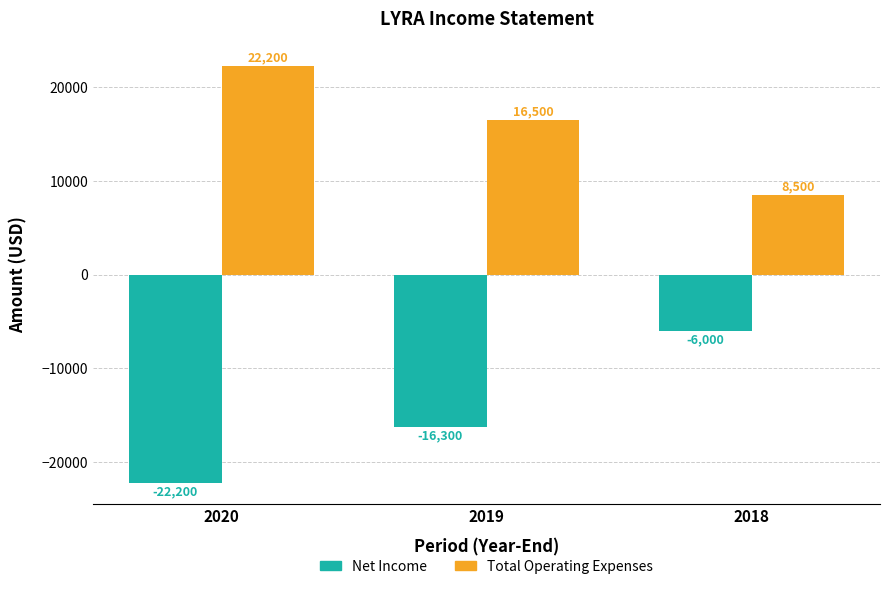

Which series changed the most between 2020 and 2019?

Net Income